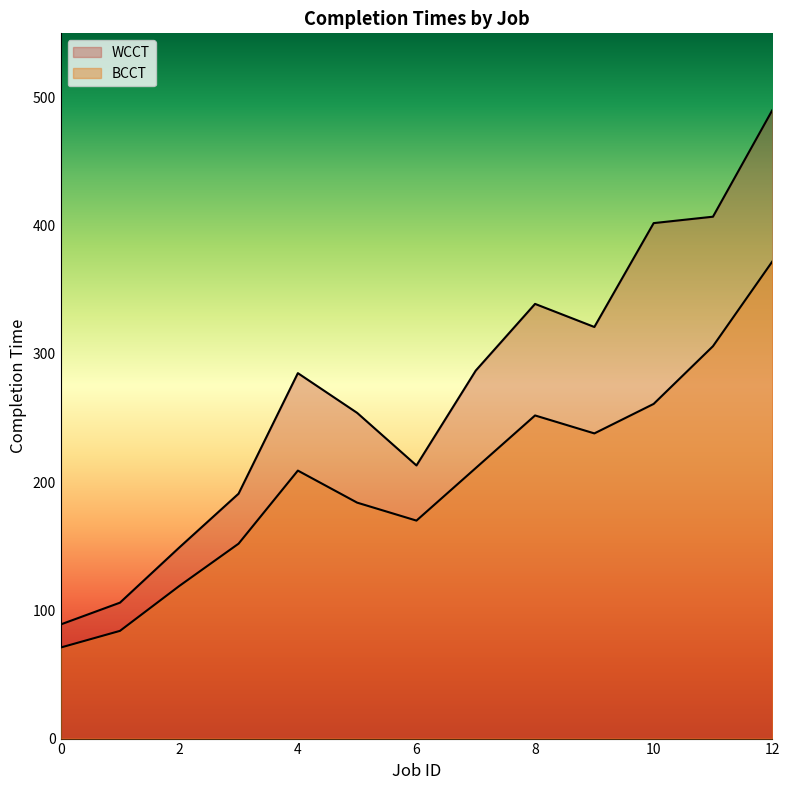

What is the value of the BCCT point at the 8th from the left?

211